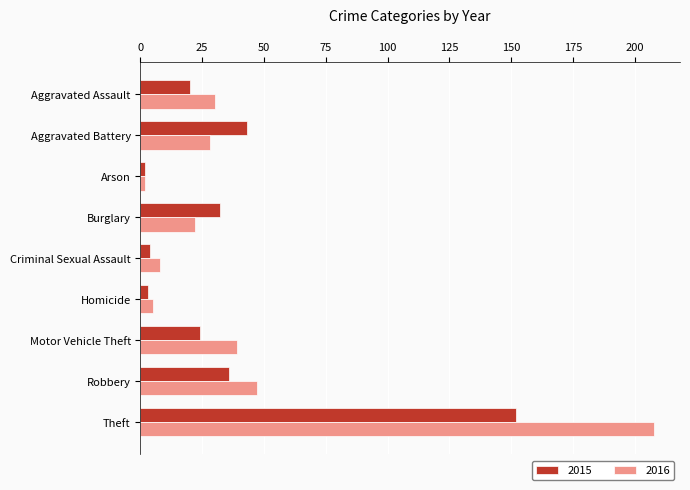

What is the sum of the 2016 values at Criminal Sexual Assault and Homicide?

13